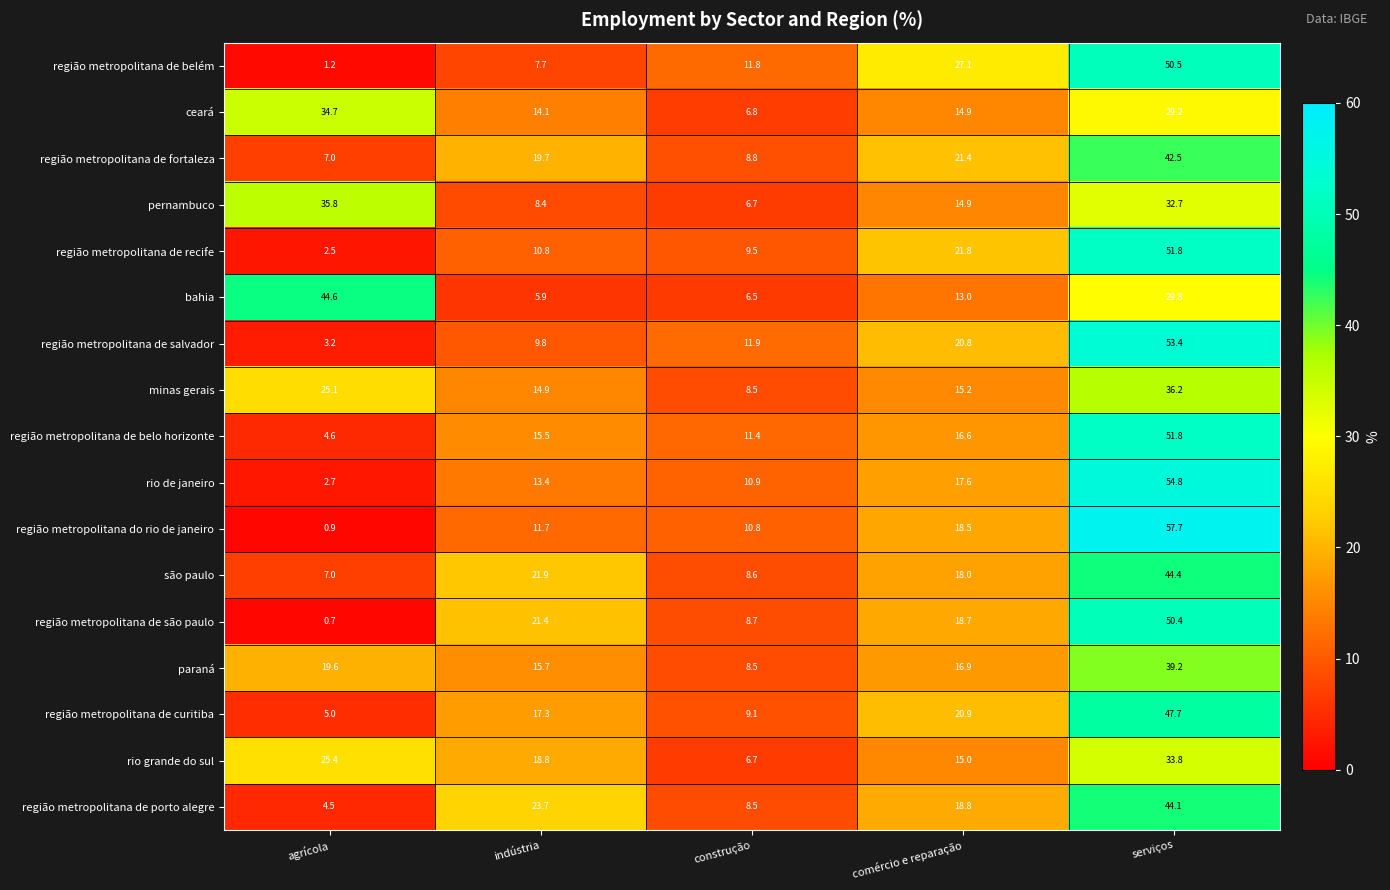

At indústria, list the series in order from smallest to largest.

bahia, região metropolitana de belém, pernambuco, região metropolitana de salvador, região metropolitana de recife, região metropolitana do rio de janeiro, rio de janeiro, ceará, minas gerais, região metropolitana de belo horizonte, paraná, região metropolitana de curitiba, rio grande do sul, região metropolitana de fortaleza, região metropolitana de são paulo, são paulo, região metropolitana de porto alegre